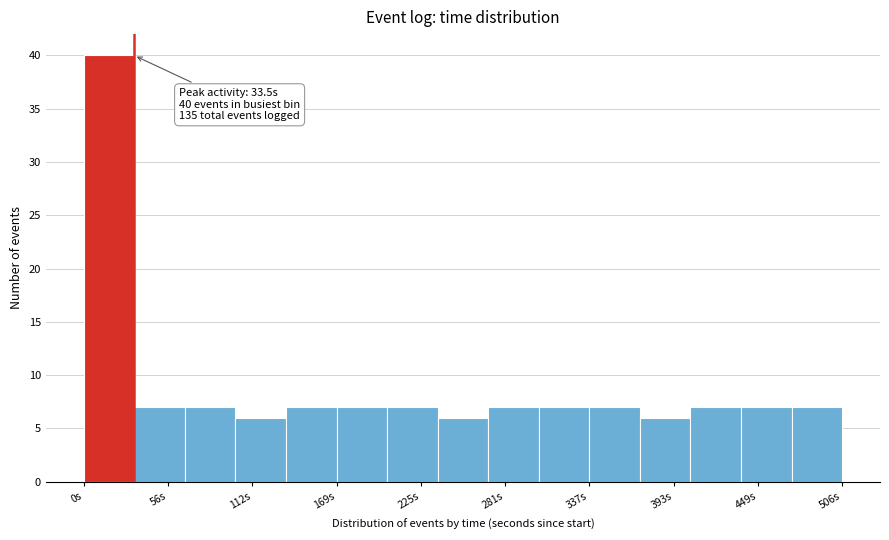

Around what value on the x-axis is the tallest bar? Give the approximate position of its centre, as read against the axis.

20